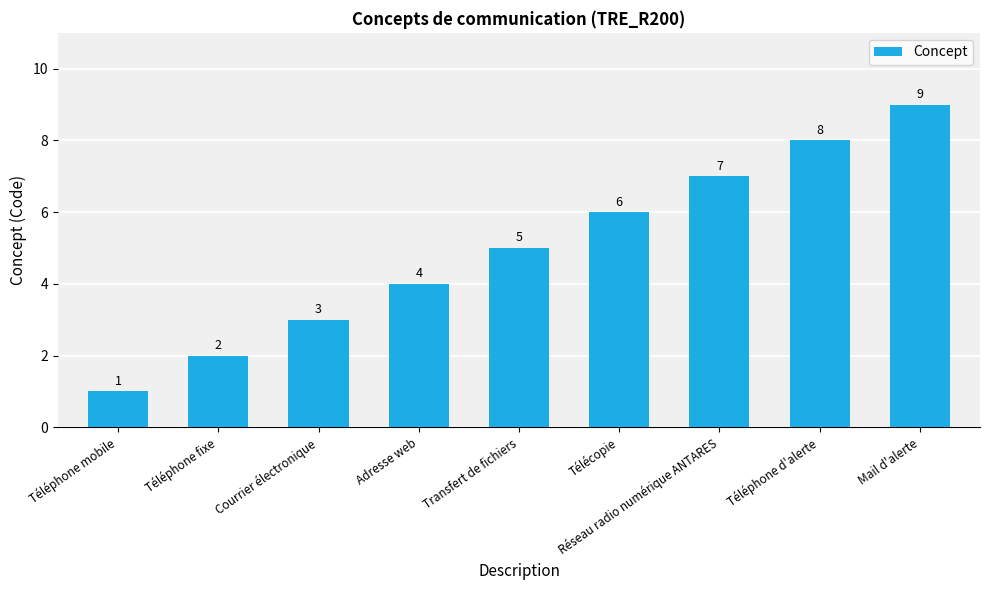

List the labels in order of value, smallest first.

Téléphone mobile, Téléphone fixe, Courrier électronique, Adresse web, Transfert de fichiers, Télécopie, Réseau radio numérique ANTARES, Téléphone d'alerte, Mail d'alerte